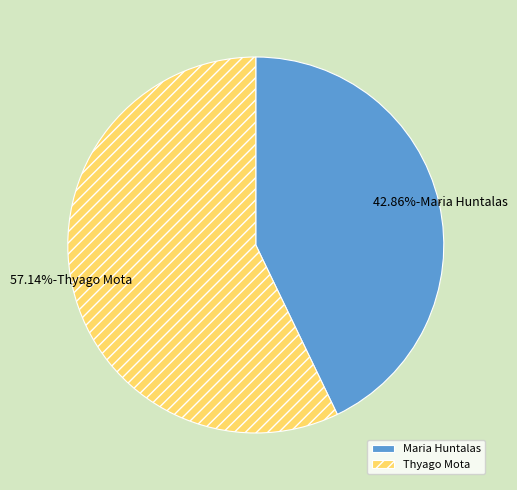

Which slice is the largest?

Thyago Mota